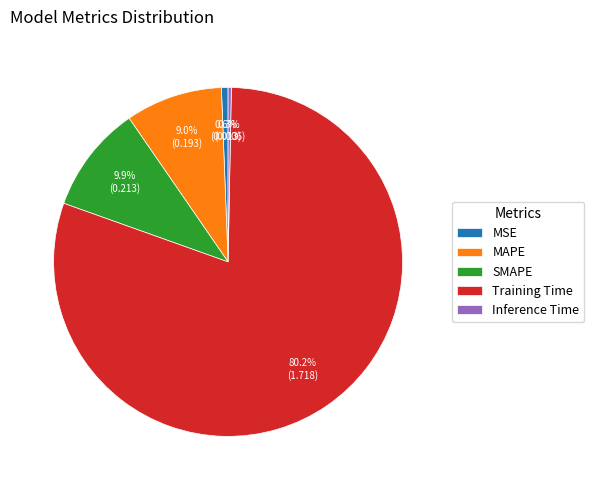

Count the number of slices in the pie.

5